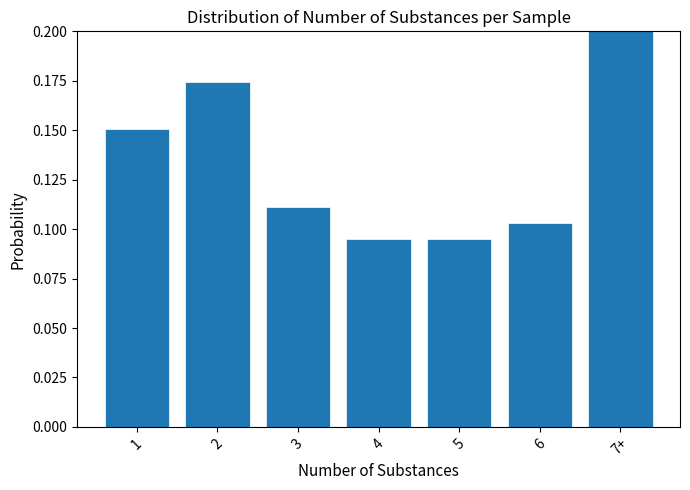

What is the label of the 4th bar from the right?

4